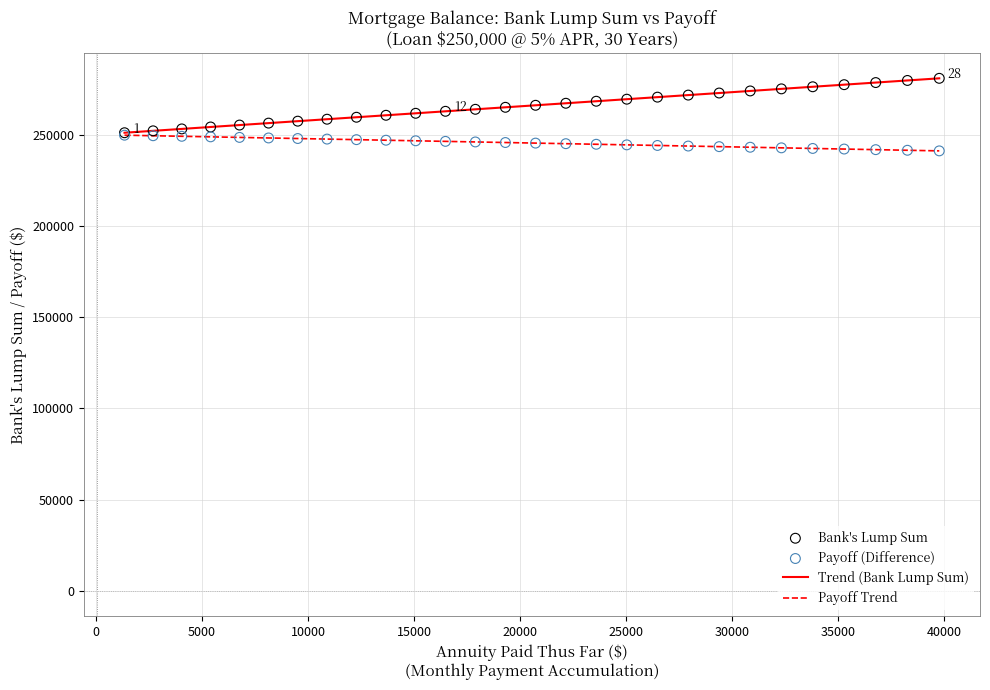

Which series has the largest total across all categories?

Trend (Bank Lump Sum)